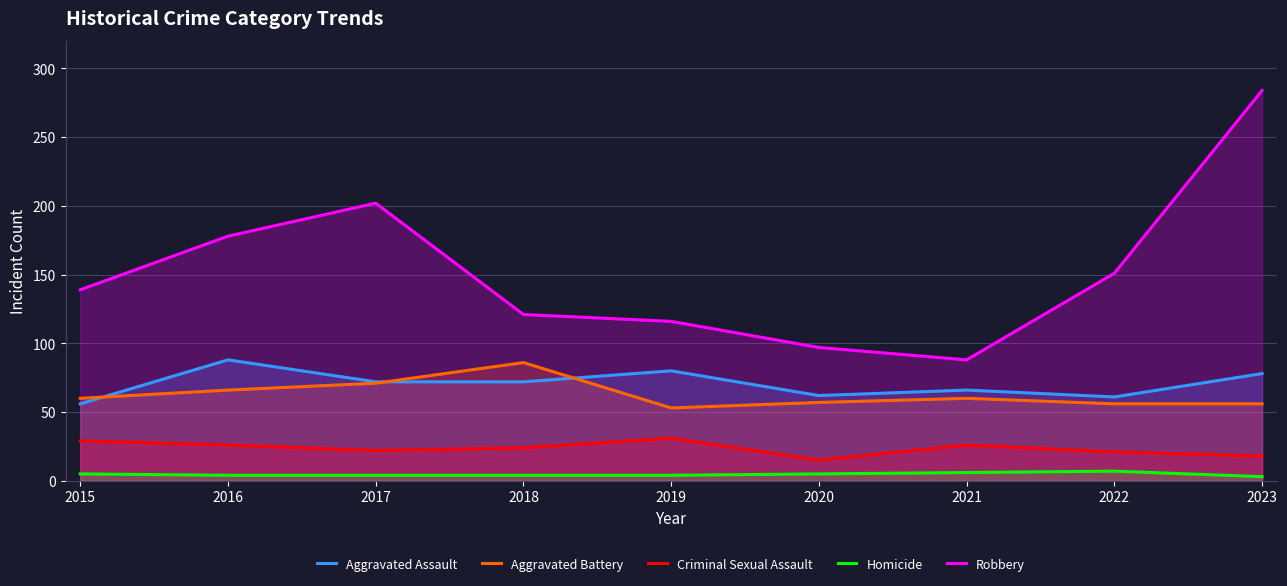

Between 2018 and 2019, which series saw the biggest shift?

Aggravated Battery